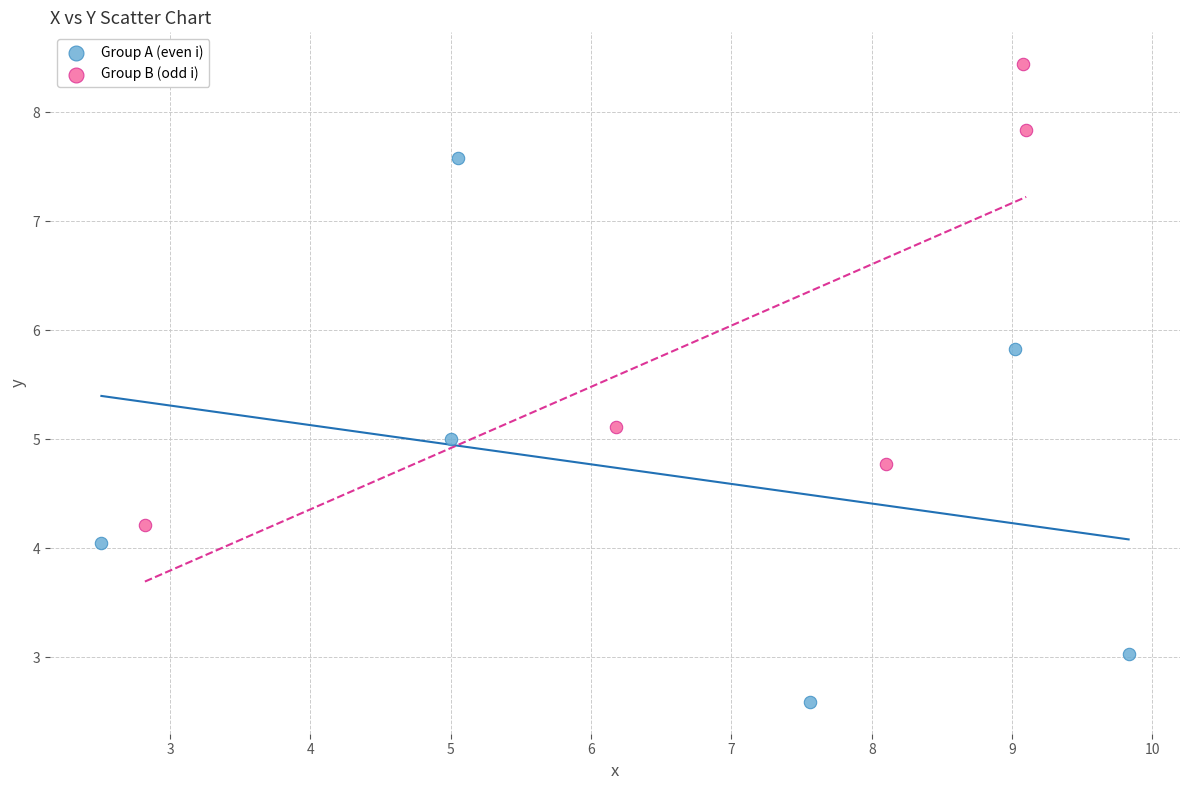

Which series has the widest spread of Y values?

Group A (even i)